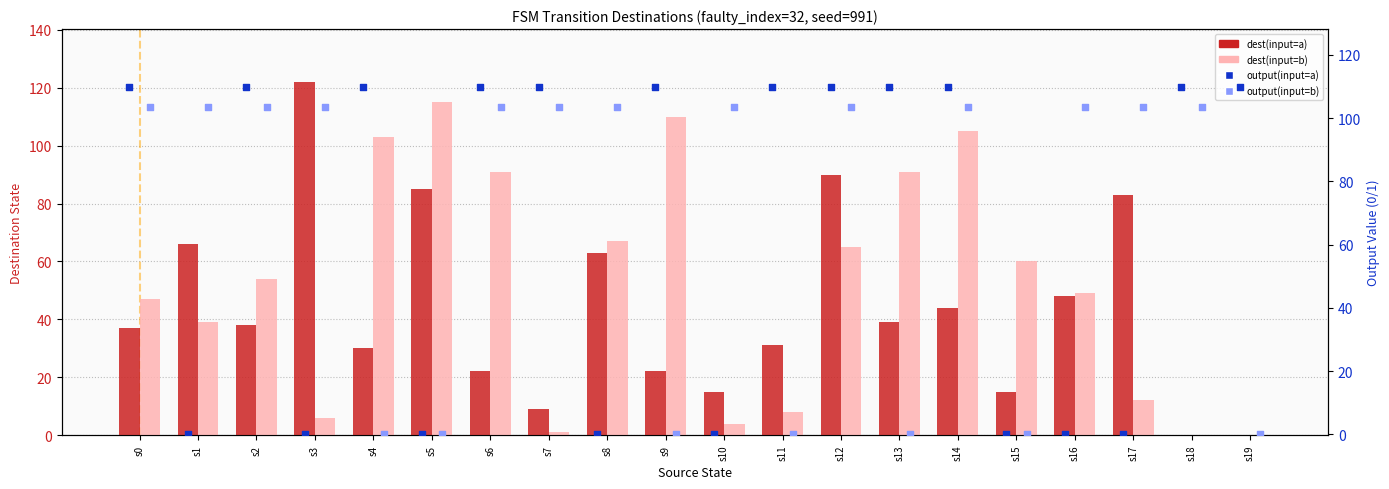

What are all the series names shown in the legend?

dest(input=a), dest(input=b), output(input=a), output(input=b)